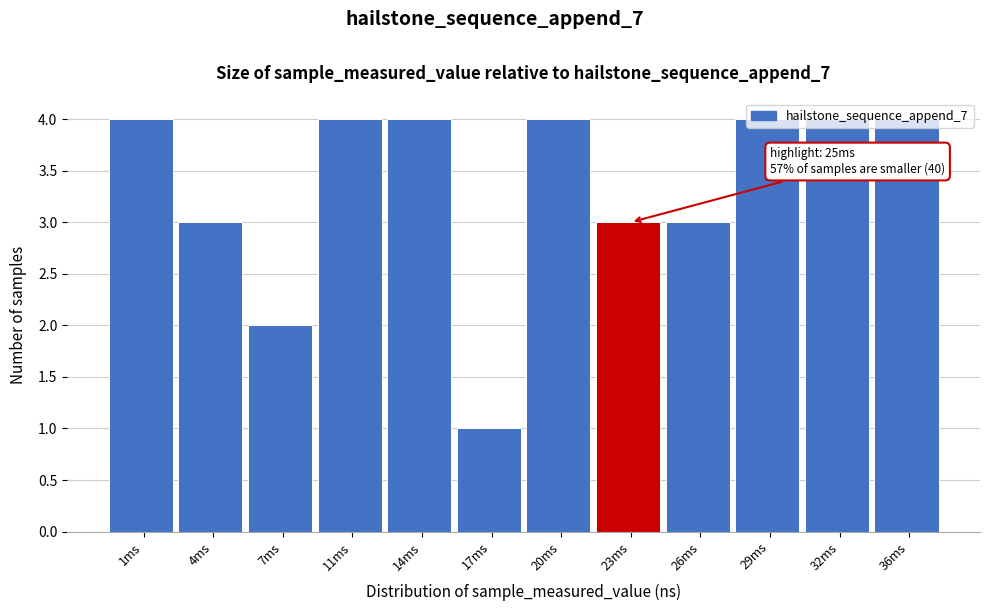

What is the change in value from 7ms to 14ms?

+2